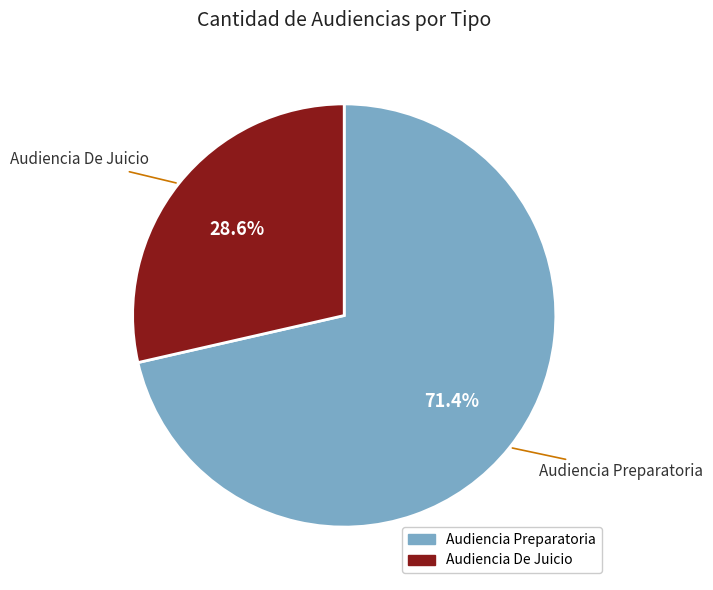

True or false: Audiencia Preparatoria accounts for 63% of the total.

False